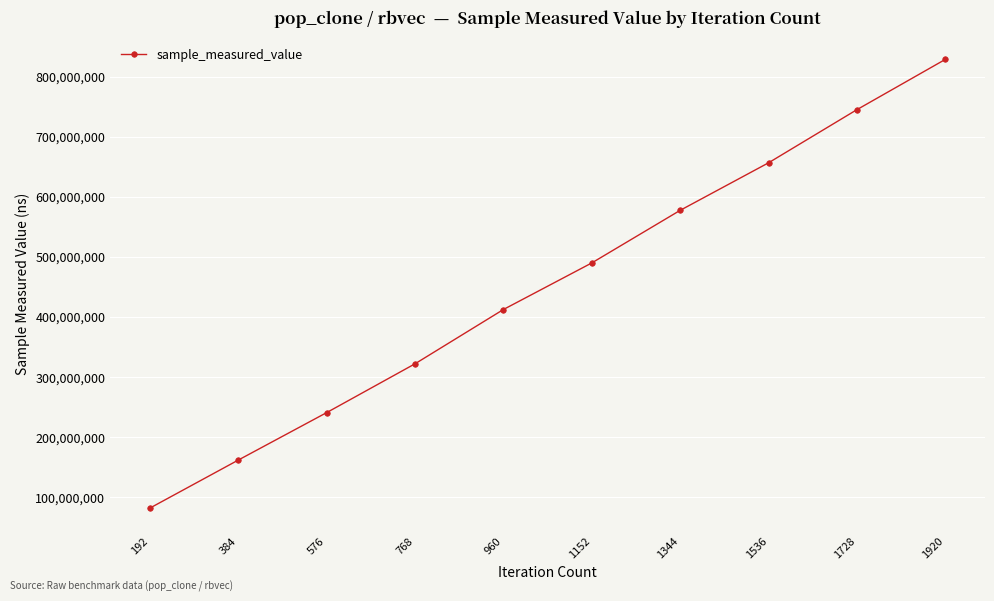

What is the ratio of the value at 768 to the value at 384?

2.0